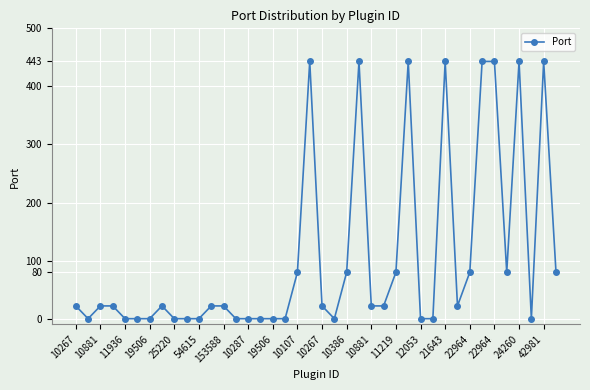

True or false: there are more than 2 points higher than both neighbors.

True